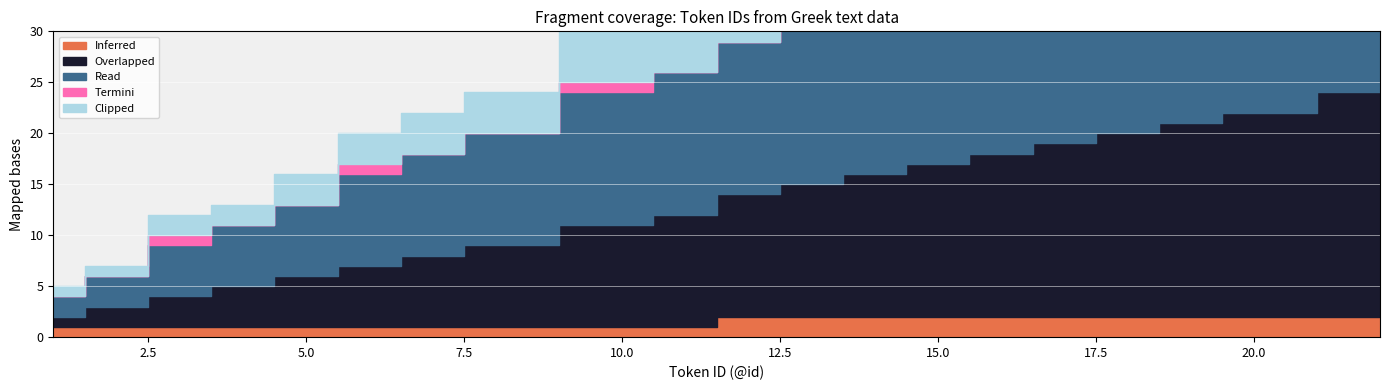

Count the Termini values in the range 0 to 1.

20